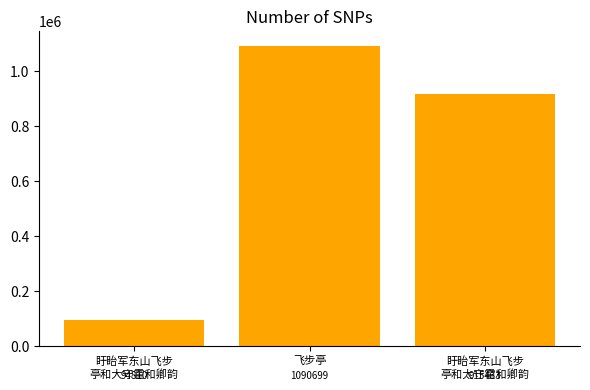

Reading left to right, extract all data points from this chart.

盱眙军东山飞步
亭和大守霍和卿韵=94810	飞步亭=1090699	盱眙军东山飞步
亭和太守霍和卿韵=915433